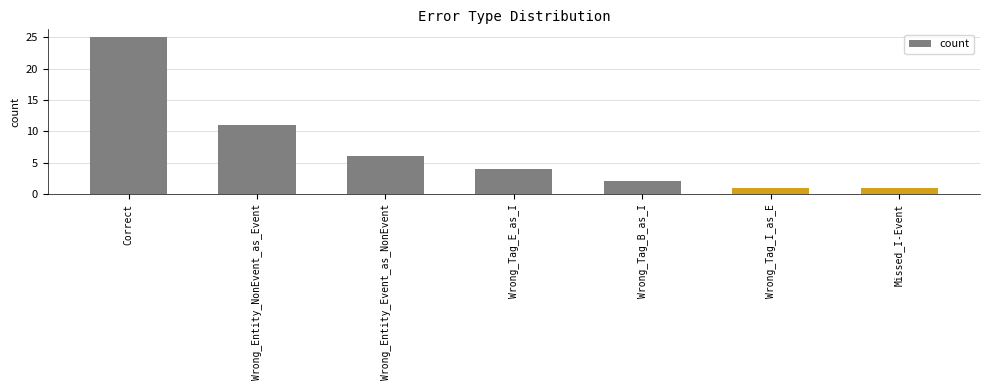

Which category has the highest value across all series?

Correct